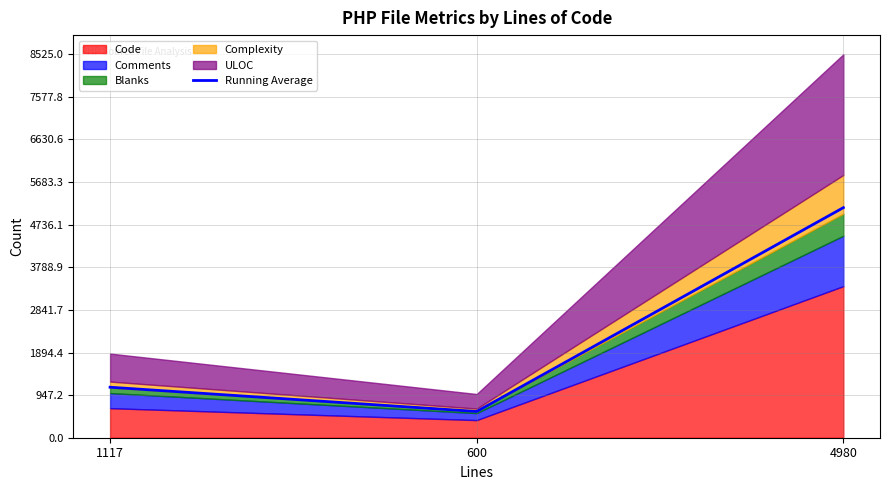

Rank the categories by value from lowest to highest.

600, 1117, 4980